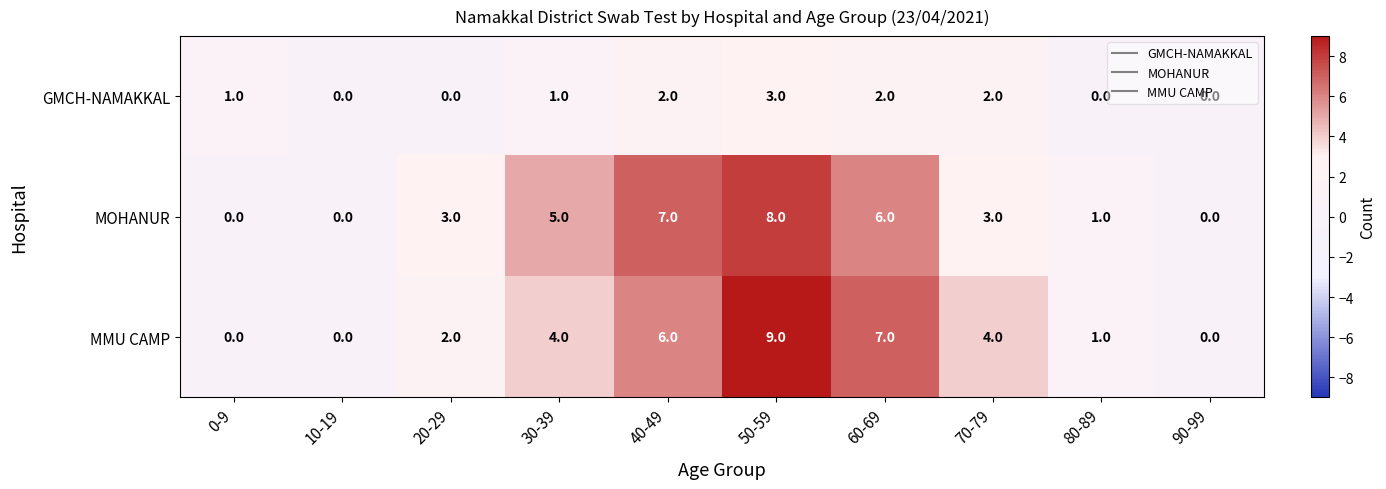

What is the spread (max minus min) of values at 60-69?

5